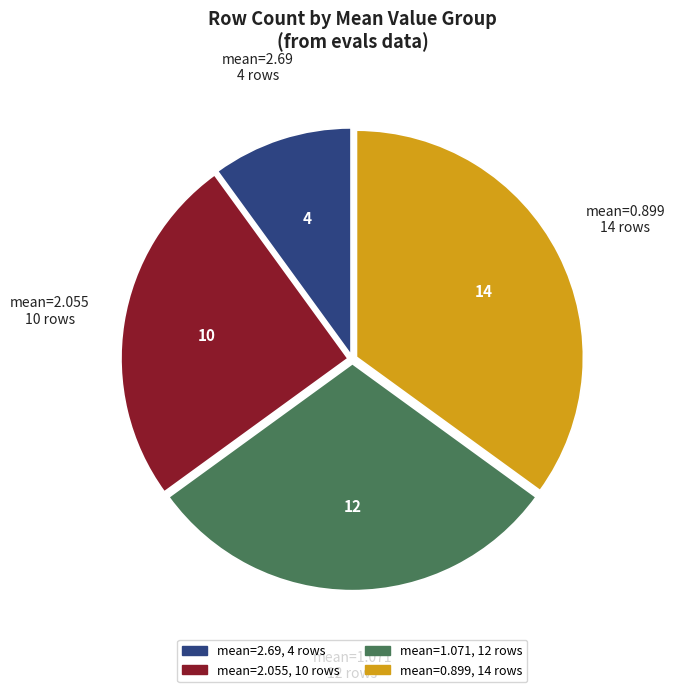

Is there any slice that represents more than half of the pie?

No